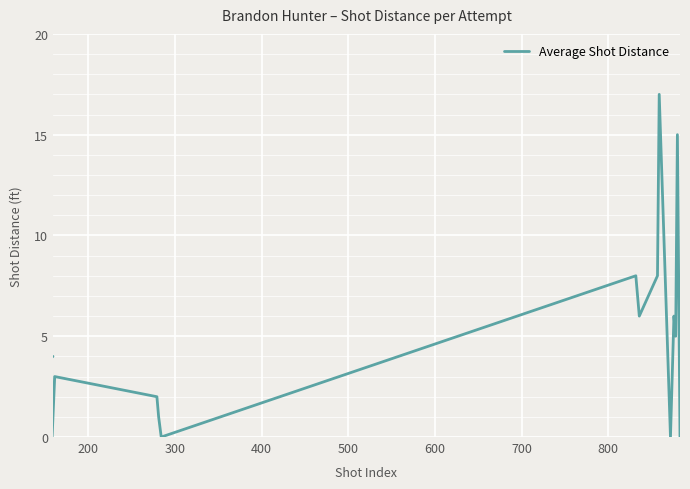

Is it true that the value at 800 is 1.2?

False